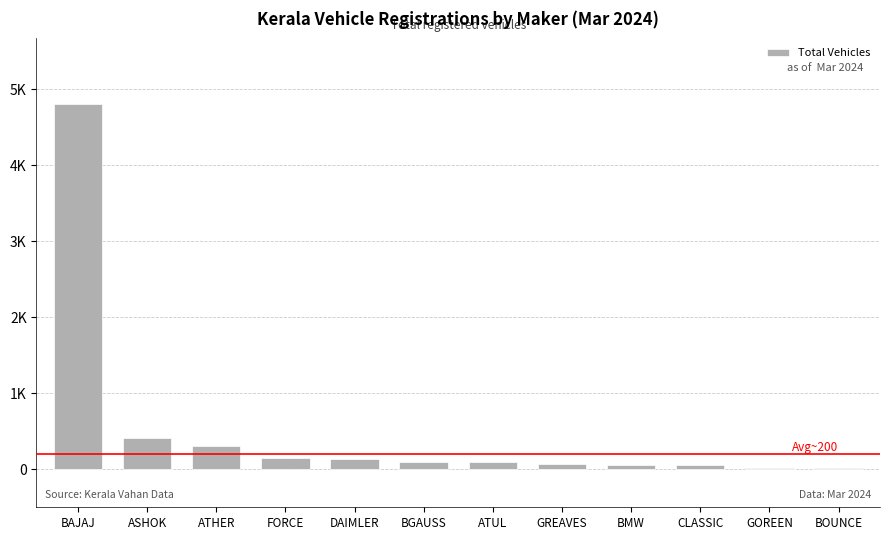

Does the chart contain stacked bars?

No